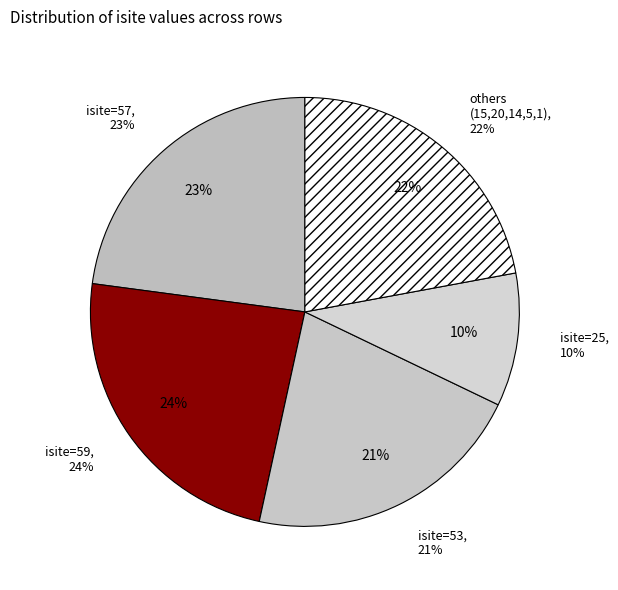

Between row 6 (isite=14) and row 3 (isite=53), which is larger?

row 3 (isite=53)